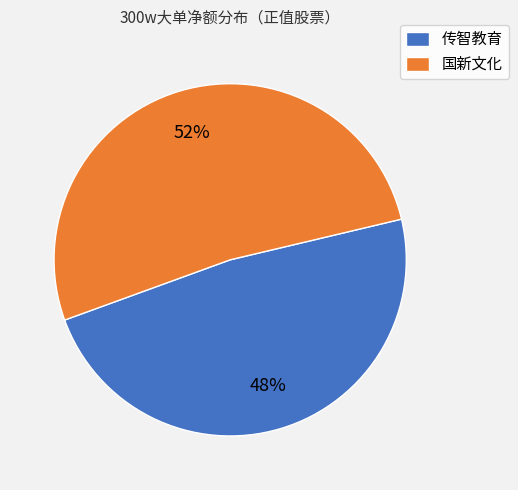

Which category has the biggest portion of the pie?

国新文化